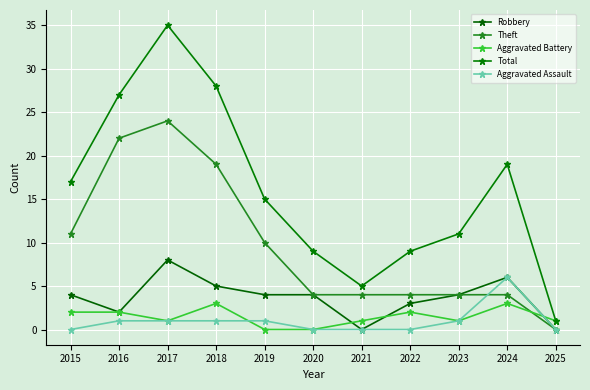

The Aggravated Battery series shows 3 at 2016. True or false?

False